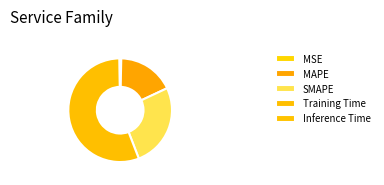

Is it true that MAPE is 7% of the pie?

False